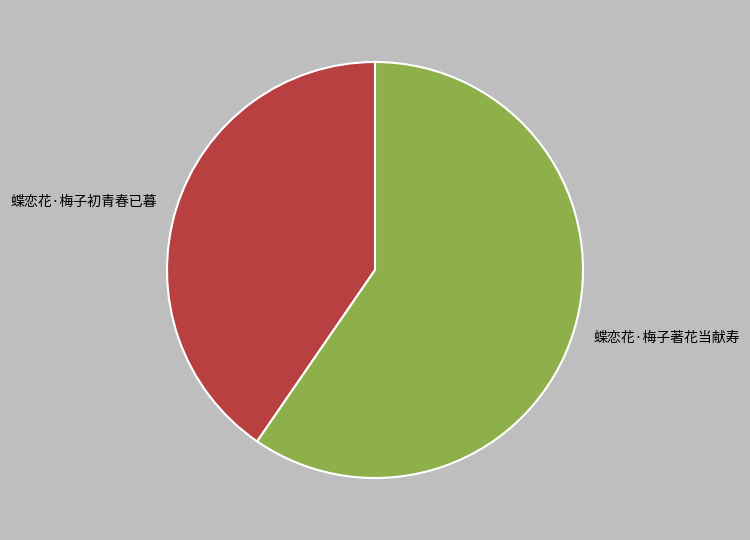

Which category has the biggest portion of the pie?

蝶恋花·梅子著花当献寿